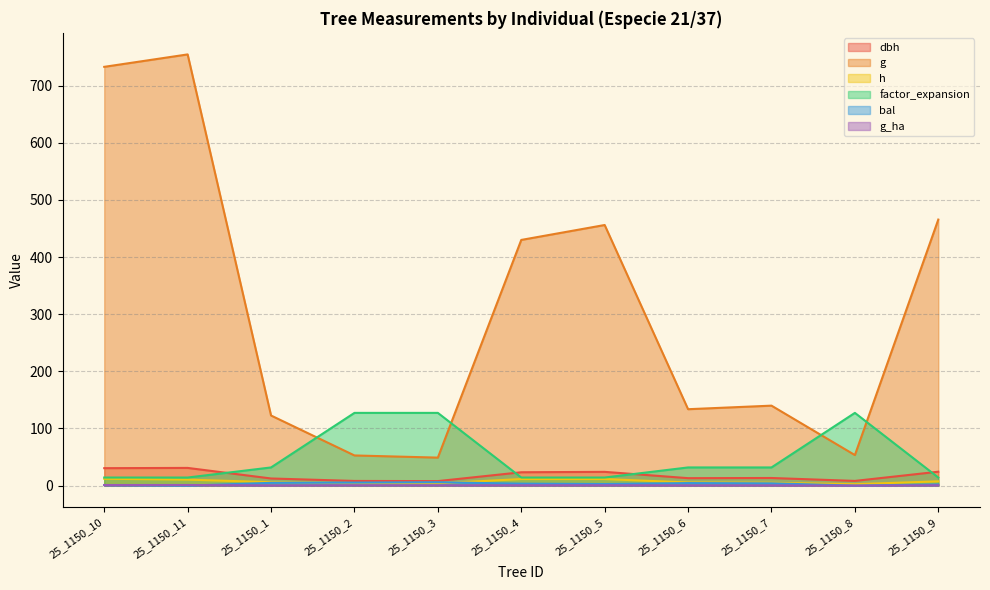

What is the label of the 5th point from the left?

25_1150_3